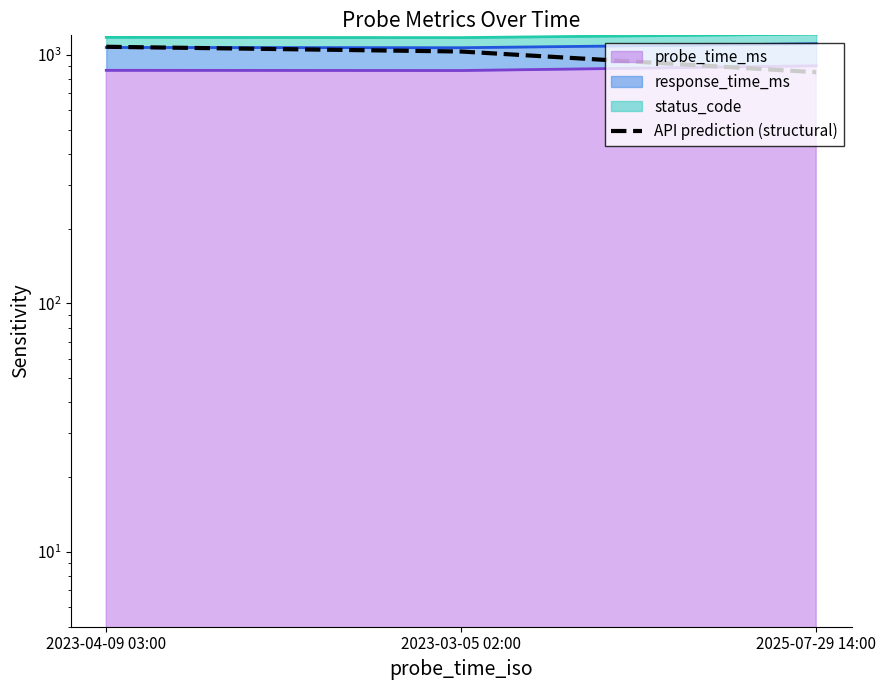

How many data points does each series have?

3